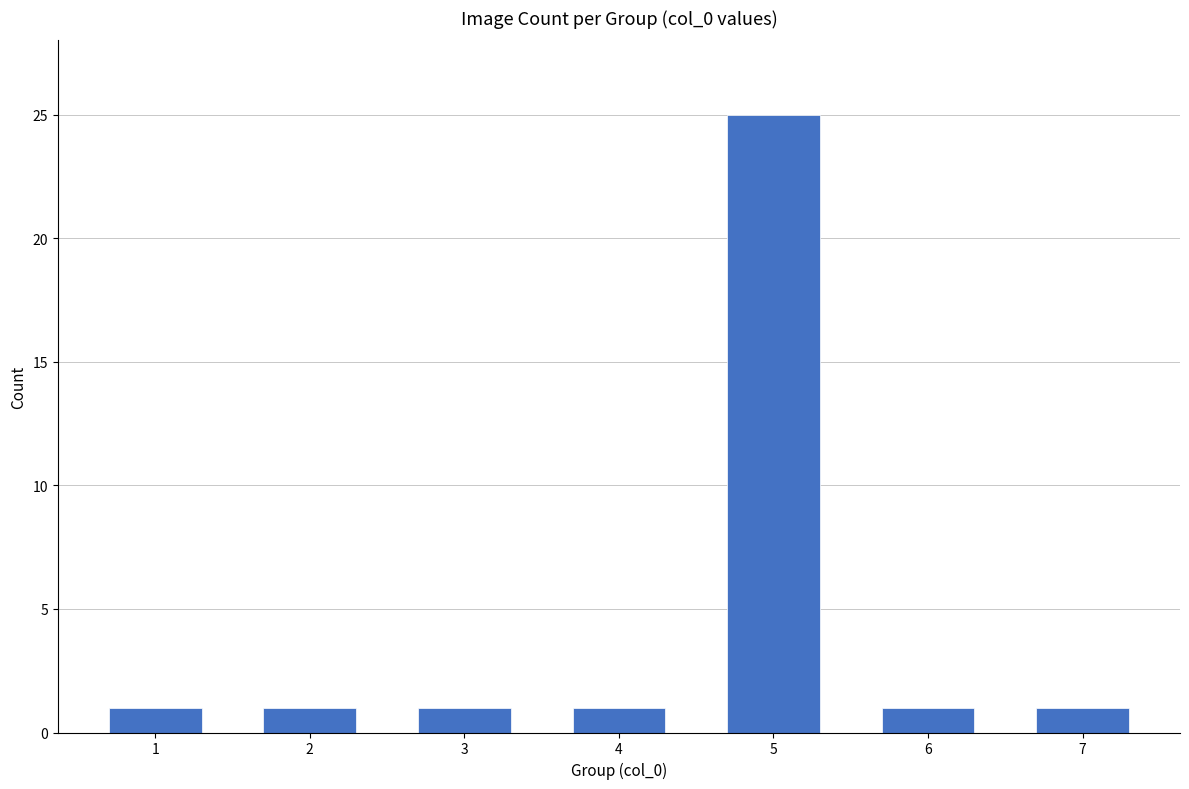

What is the change in value from 3 to 5?

+24